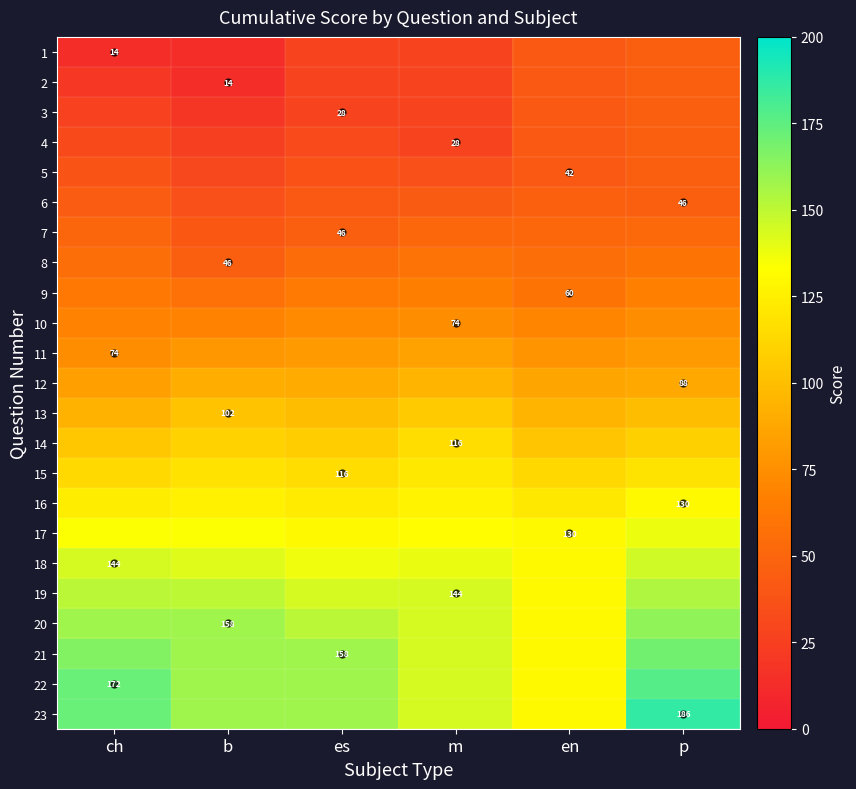

At how many categories does at least one series exceed 151?

4